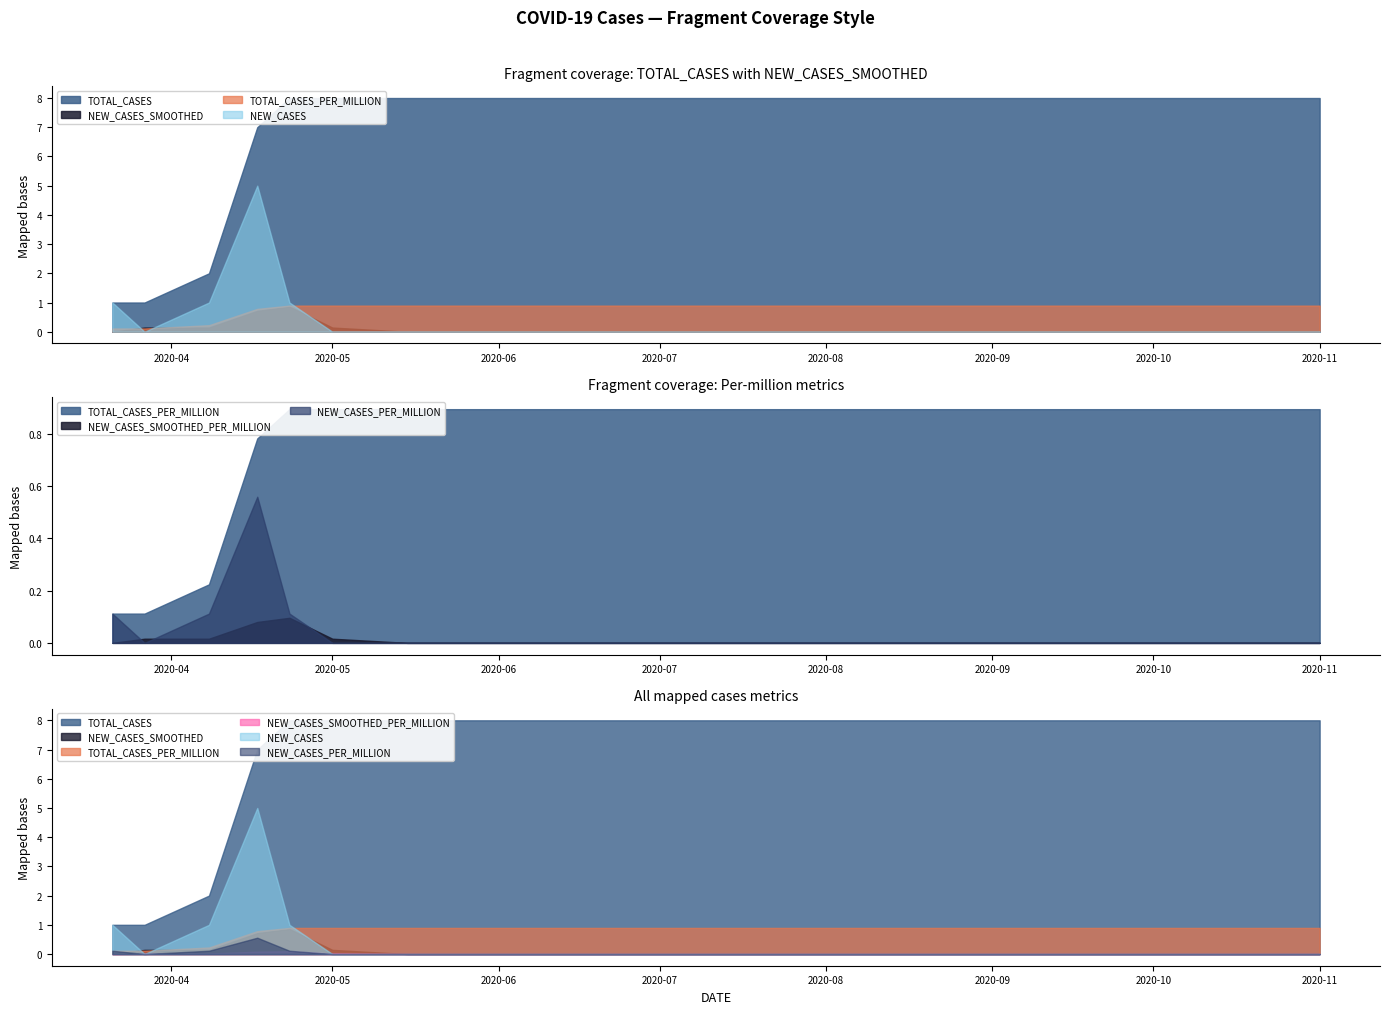

What position from the right is 2020-06-15?

10